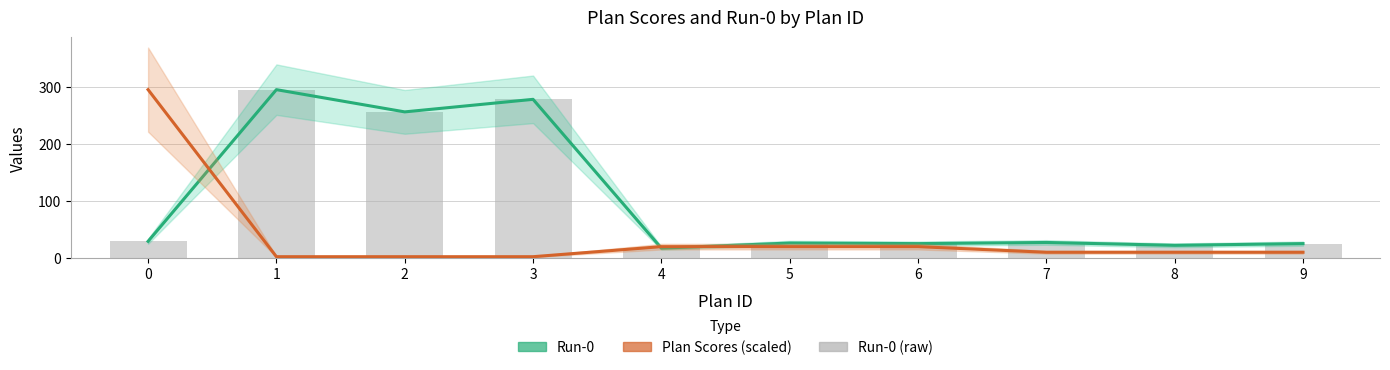

Reading left to right, list all the values displayed in this chart.

Run-0: 29.0	295.0	256.0	278.0	17.0	26.0	25.0	27.0	22.0	25.0
Plan Scores (scaled): 295.0	2.0	2.0	2.0	19.7	19.7	19.7	9.8	9.8	9.8
Run-0 (raw): 29.0	295.0	256.0	278.0	17.0	26.0	25.0	27.0	22.0	25.0